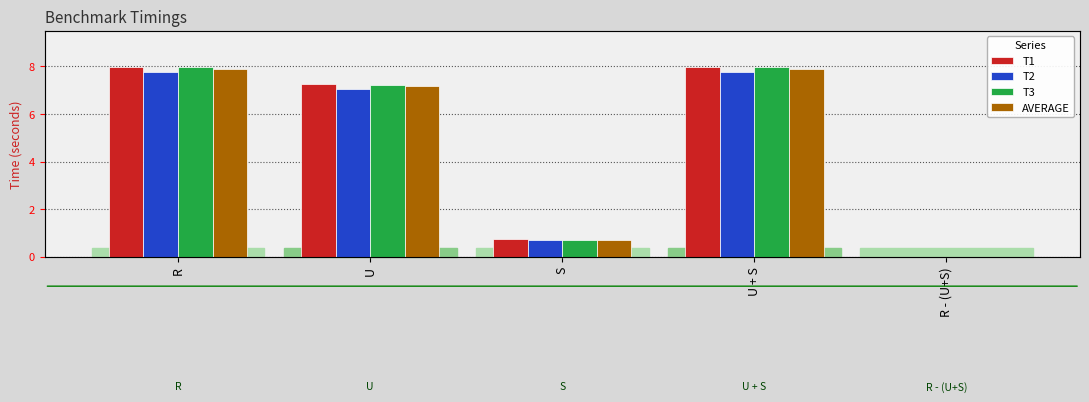

List the labels in order of T2 value, smallest first.

R - (U+S), S, U, U + S, R